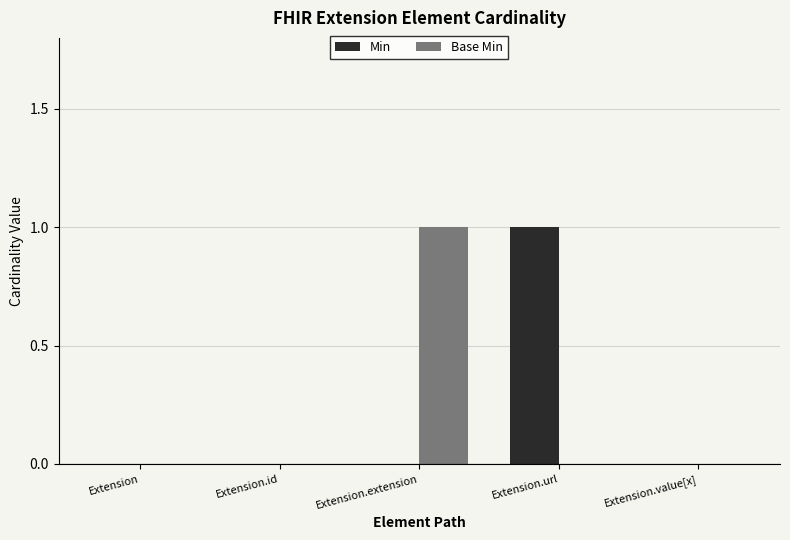

What are all the series names shown in the legend?

Min, Base Min